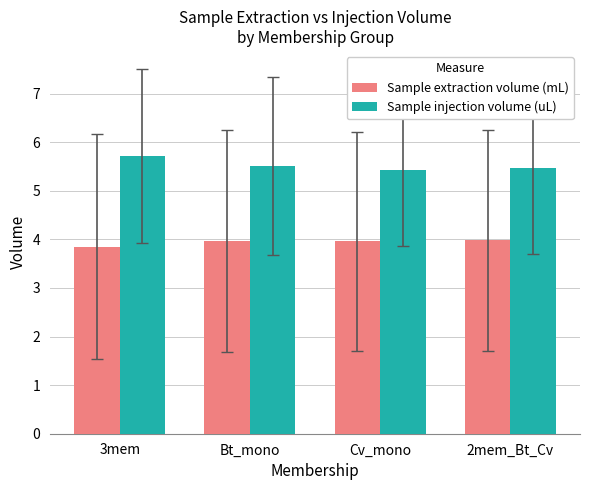

Rank the series by their maximum value, from highest to lowest.

Sample injection volume (uL), Sample extraction volume (mL)